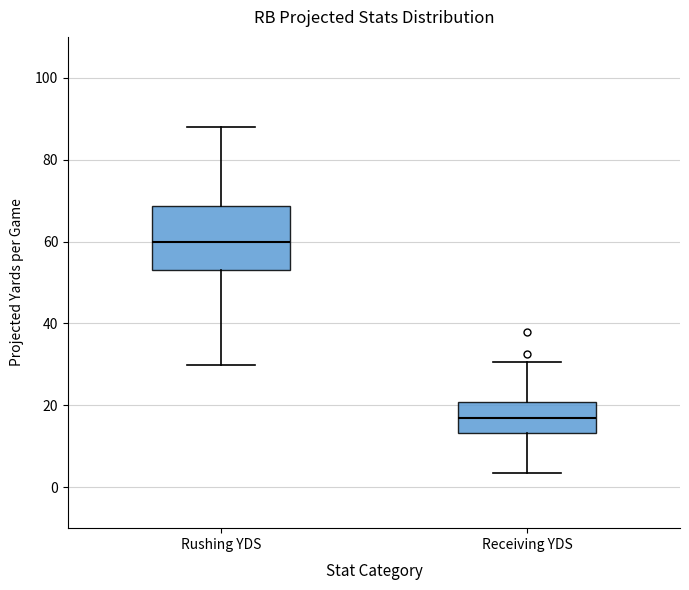

Which box is the tallest, from its lower edge to its upper edge?

Rushing YDS